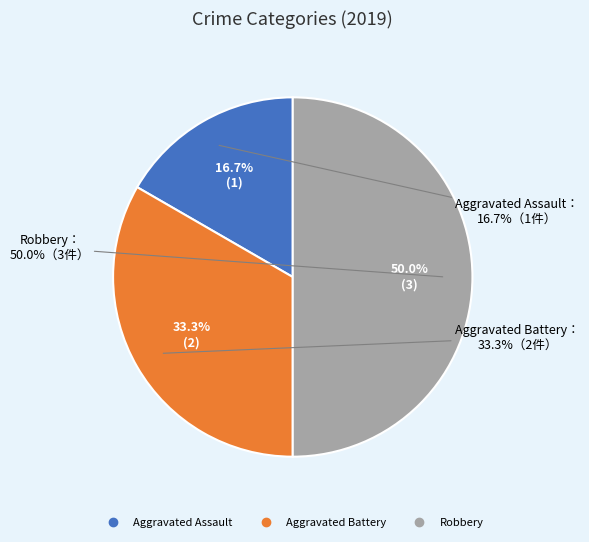

What percentage do Aggravated Battery and Robbery together represent?

83.3%